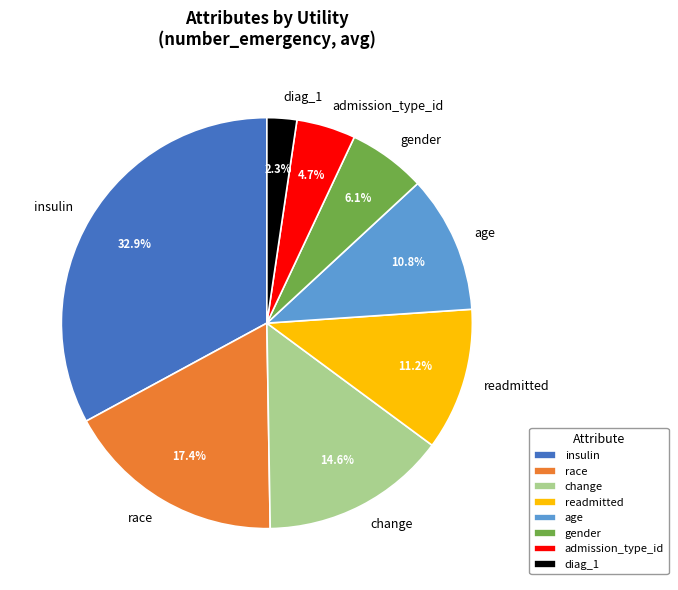

What percentage is the gender slice, to the nearest percent?

6%